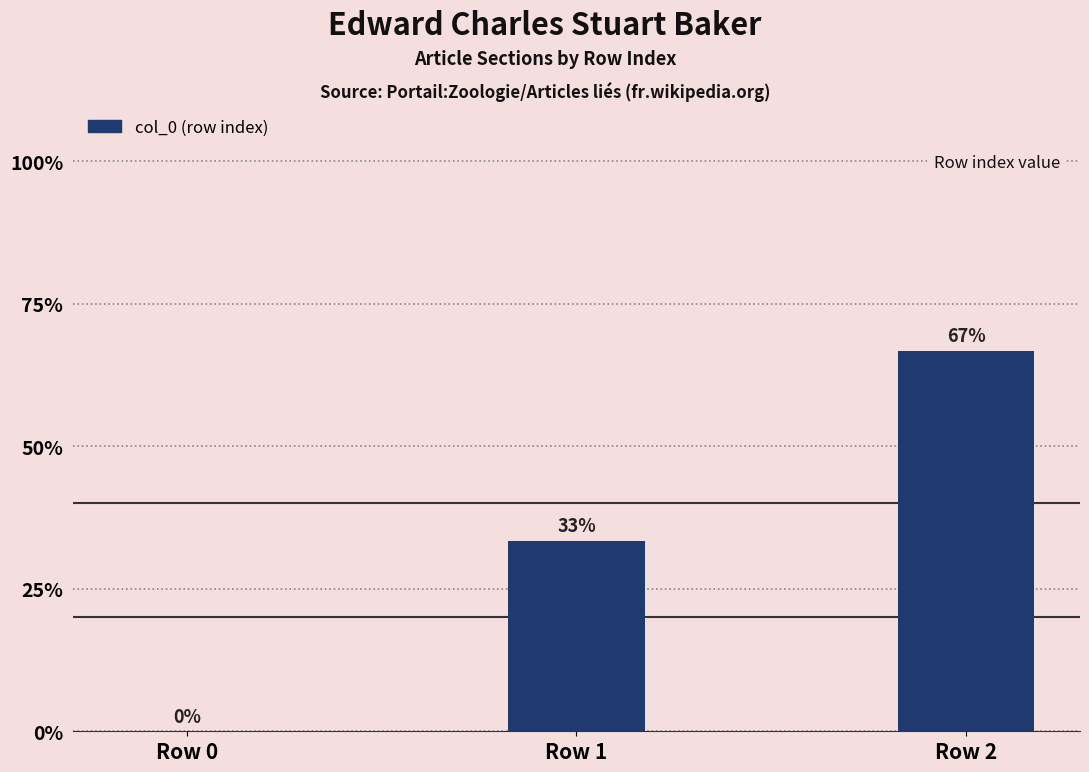

How many data points are less than 1?

1